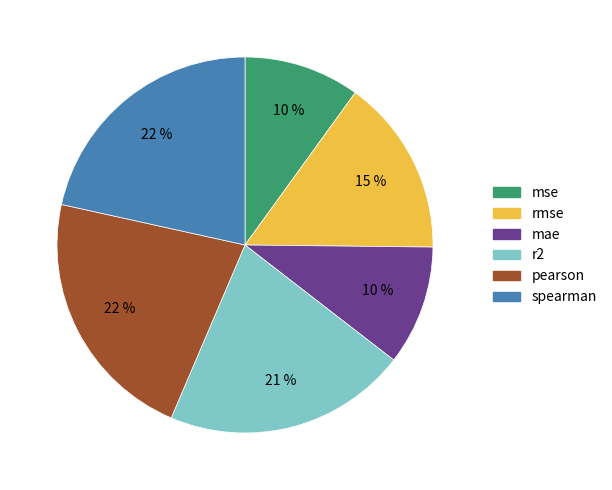

Combined, do rmse and mae account for over 50%?

No